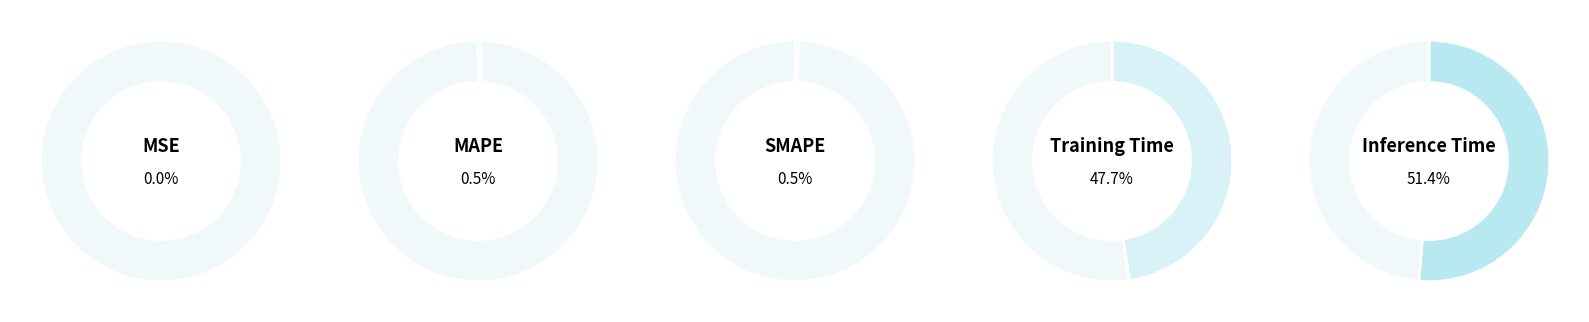

To the nearest percent, what is the difference between the MAPE and Inference Time slice percentages?

51%